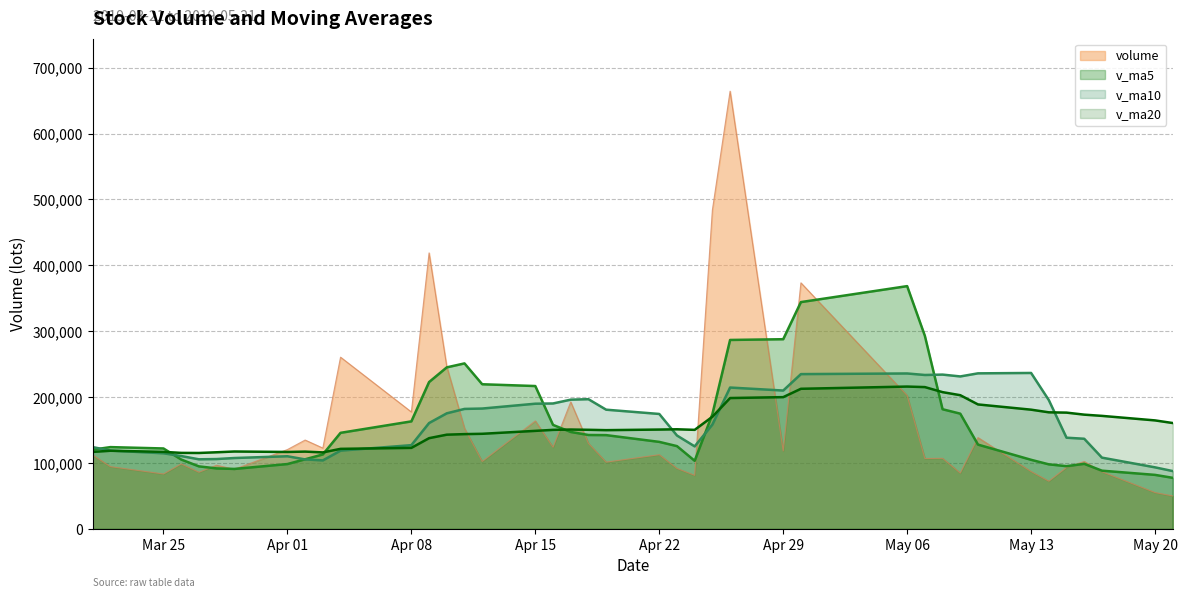

Rank the categories by v_ma5 value from lowest to highest.

2019-05-21, 2019-05-20, 2019-05-17, 2019-03-29, 2019-03-28, 2019-03-27, 2019-05-15, 2019-05-14, 2019-04-01, 2019-05-16, 2019-04-24, 2019-05-13, 2019-03-26, 2019-04-02, 2019-04-03, 2019-03-21, 2019-03-25, 2019-03-22, 2019-04-23, 2019-05-10, 2019-04-22, 2019-04-19, 2019-04-18, 2019-04-04, 2019-04-17, 2019-04-16, 2019-04-08, 2019-04-25, 2019-05-09, 2019-05-08, 2019-04-15, 2019-04-12, 2019-04-09, 2019-04-10, 2019-04-11, 2019-04-26, 2019-04-29, 2019-05-07, 2019-04-30, 2019-05-06